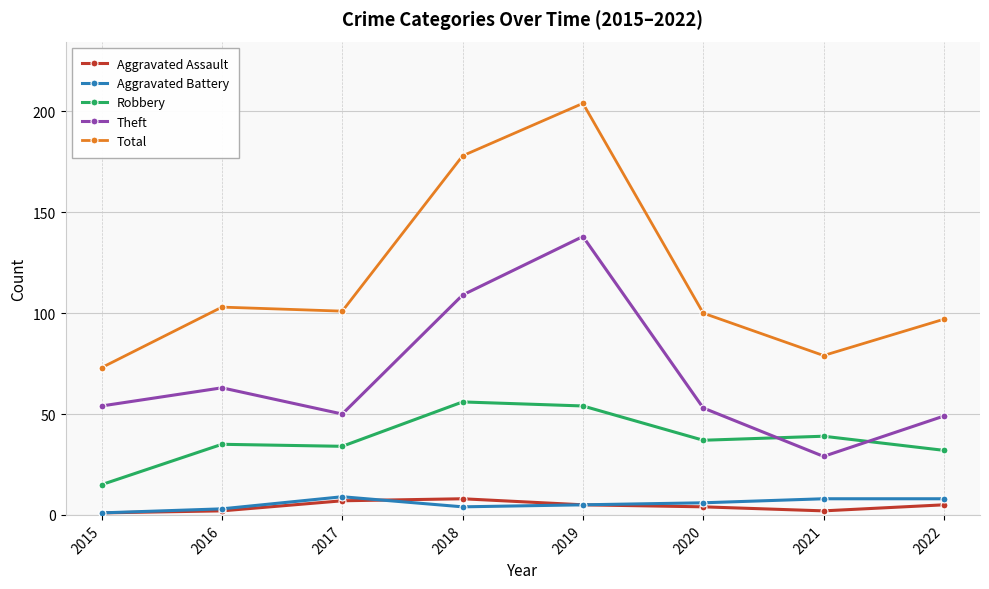

True or false: Aggravated Assault has a value of 7 at 2017.

True